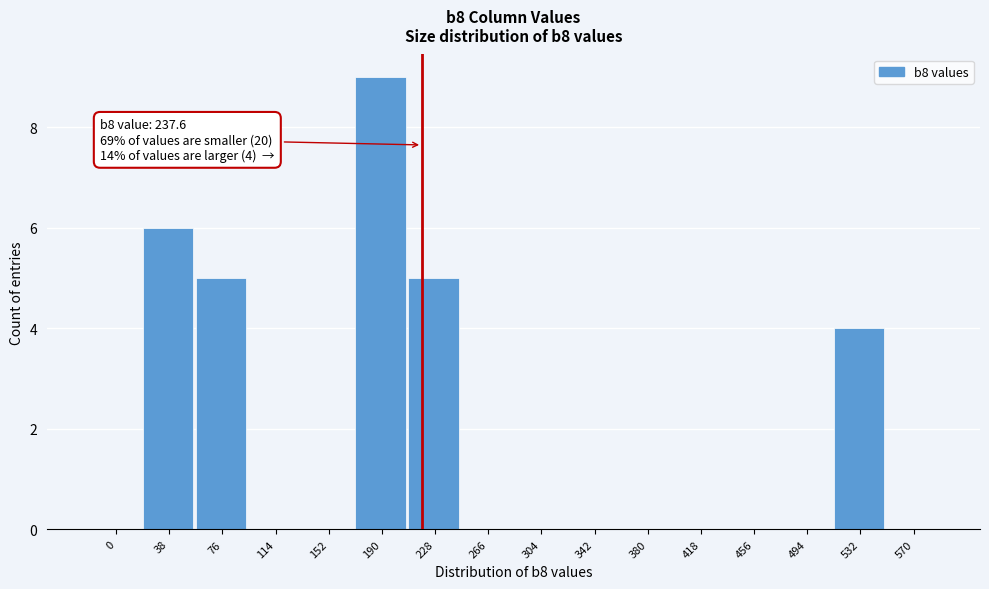

Reading right to left, transcribe all the data shown in this chart.

570=0	532=4	494=0	456=0	418=0	380=0	342=0	304=0	266=0	228=5	190=9	152=0	114=0	76=5	38=6	0=0